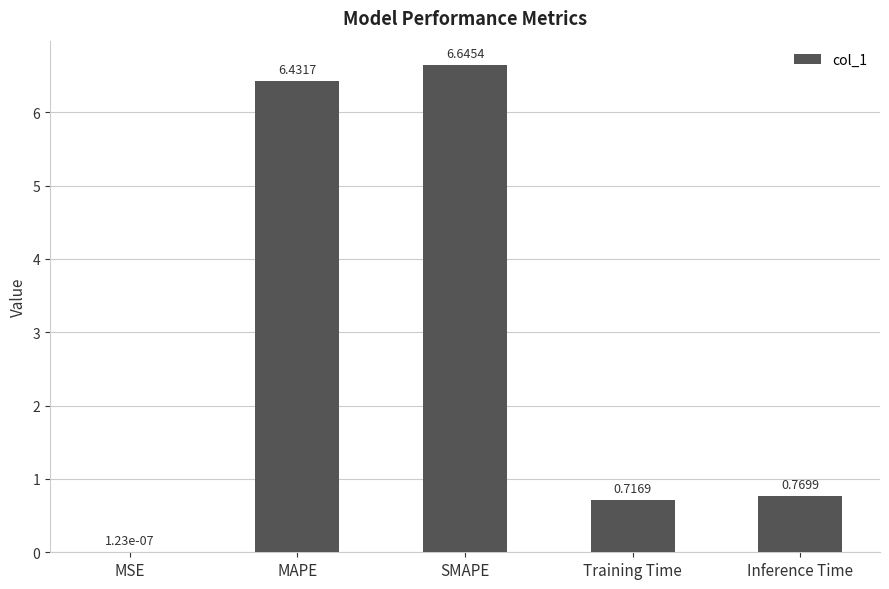

Which has a higher value, Inference Time or SMAPE?

SMAPE